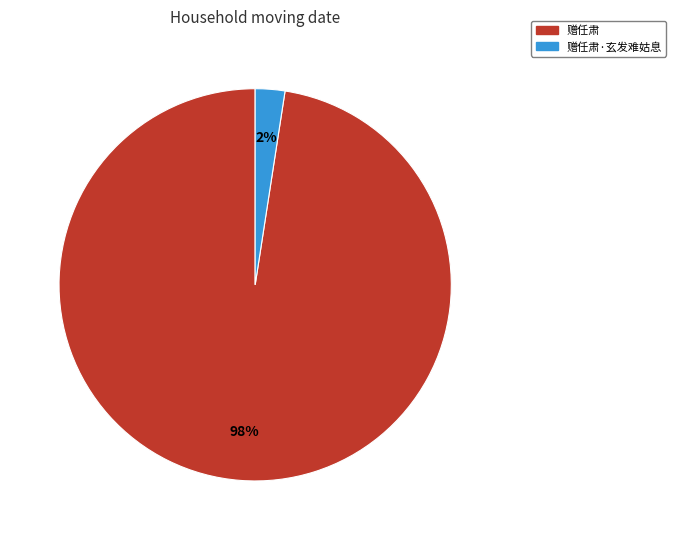

Is there any slice that represents more than half of the pie?

Yes